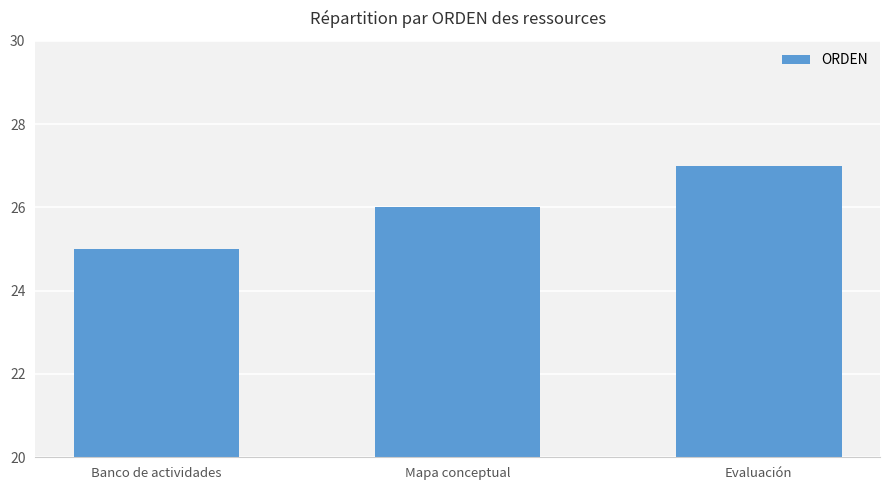

Approximately how many times larger is the value at Mapa conceptual compared to Banco de actividades?

1.0